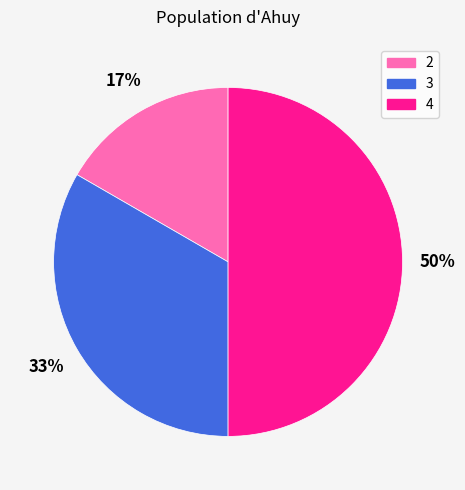

Which category has the biggest portion of the pie?

4